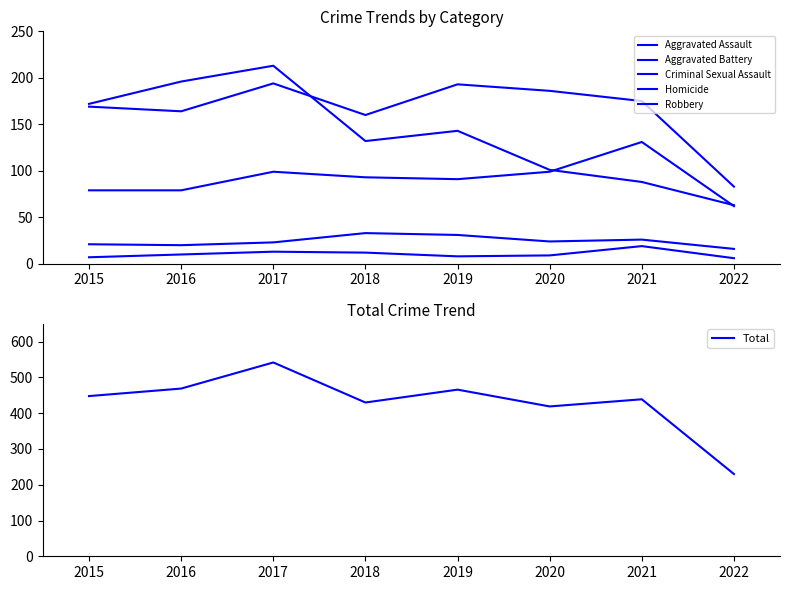

True or false: Aggravated Assault has more than 1 interior local peaks.

True